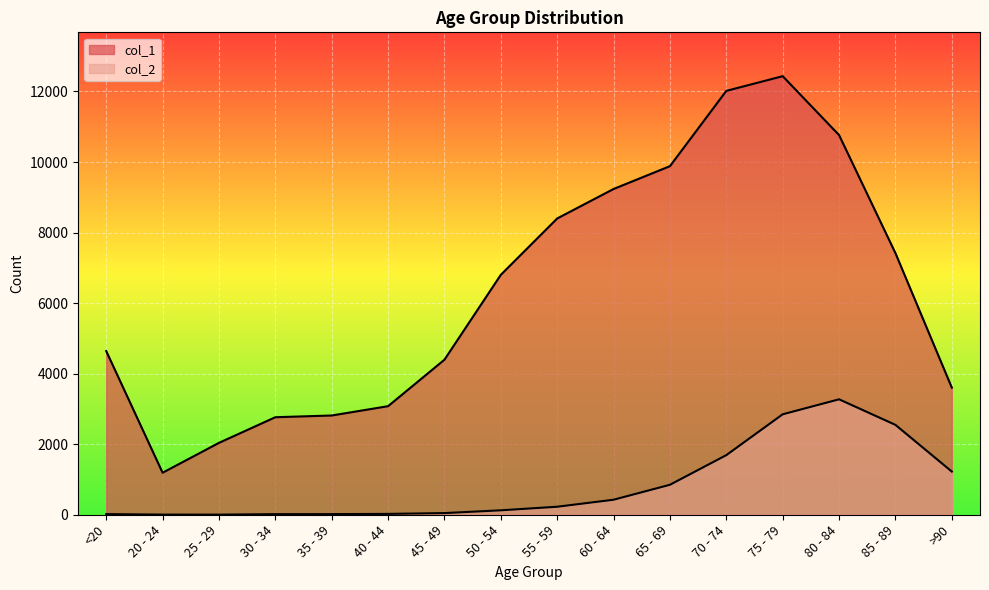

Read the col_2 value at 35 - 39.

18